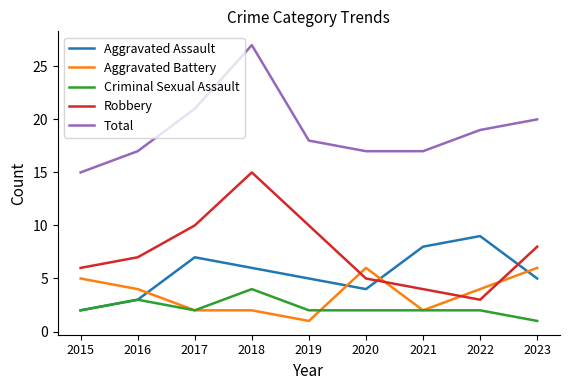

How many lines are shown in the chart?

5